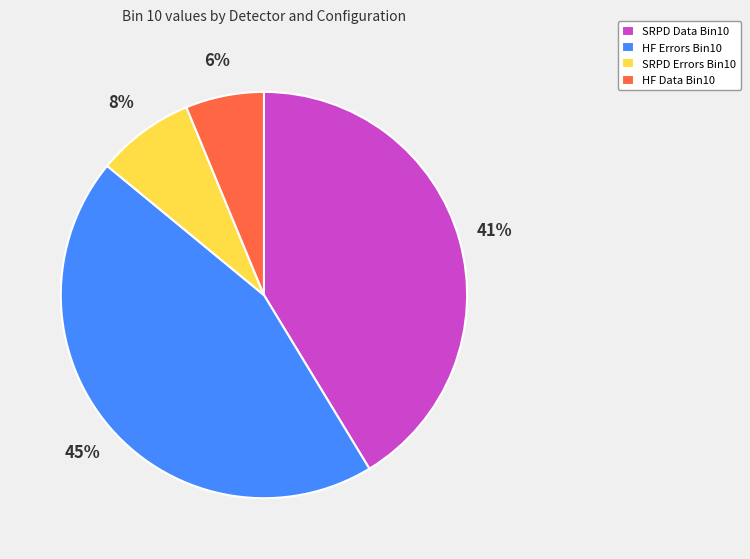

Is there a majority slice in this chart?

No